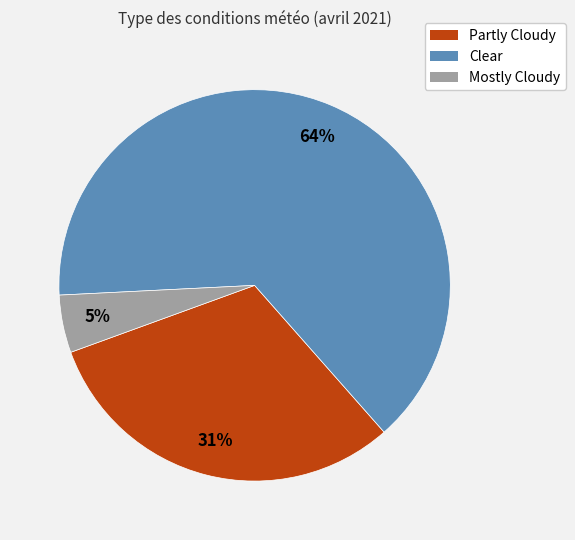

Is it true that Partly Cloudy is 31% of the pie?

True